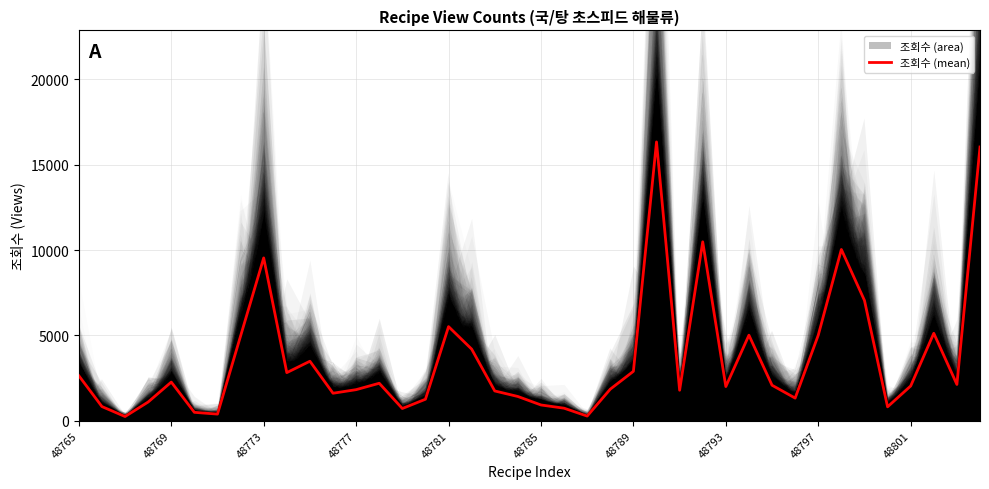

Reading left to right, what are all the values shown in this chart?

2635	829	247	1097	2264	492	388	4964	9536	2818	3485	1611	1820	2195	716	1259	5512	4195	1744	1420	923	734	273	1850	2895	16331	1786	10480	2001	5011	2079	1326	5011	10032	7046	814	2035	5122	2126	16034